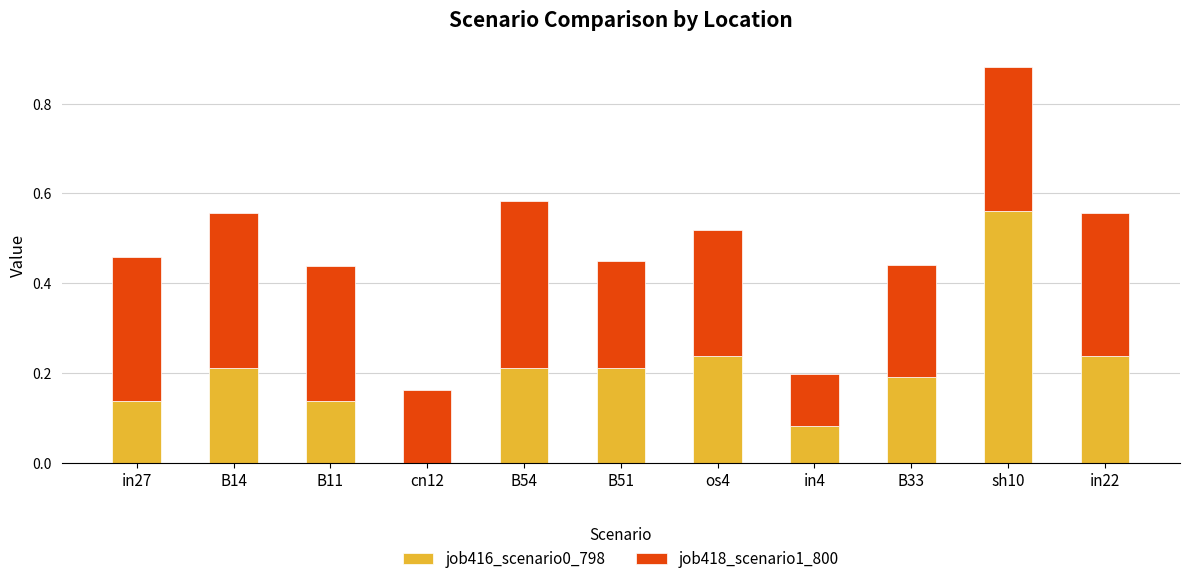

What are all the series names shown in the legend?

job416_scenario0_798, job418_scenario1_800